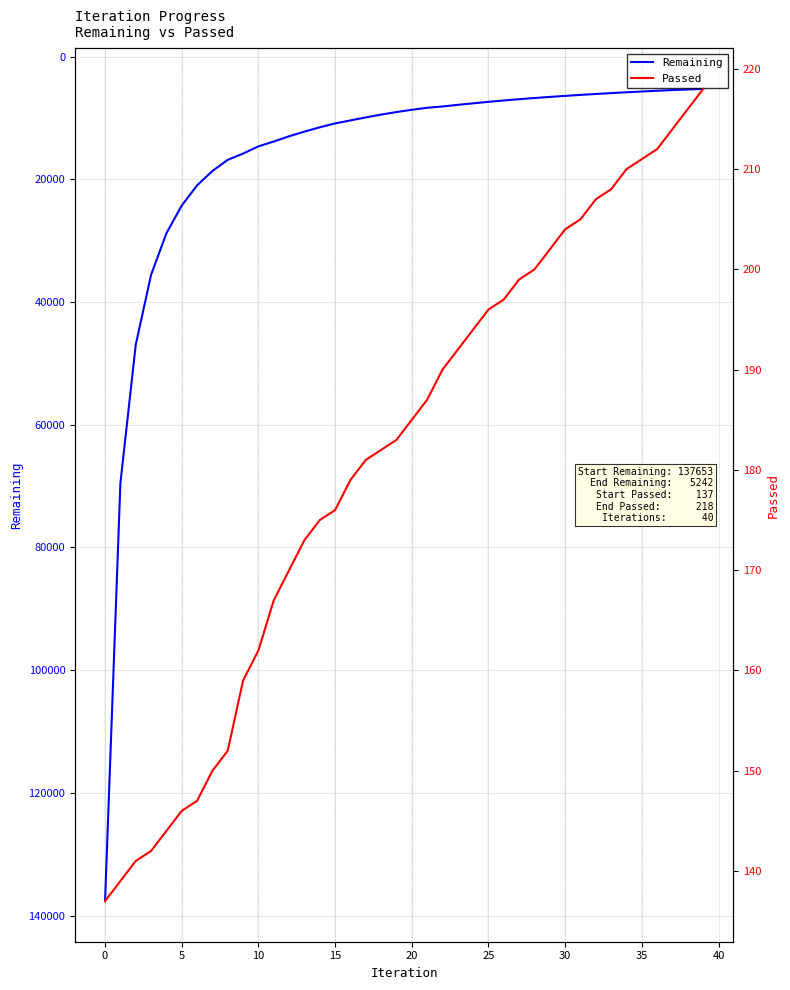

Does the chart display data point markers on the line(s)?

No